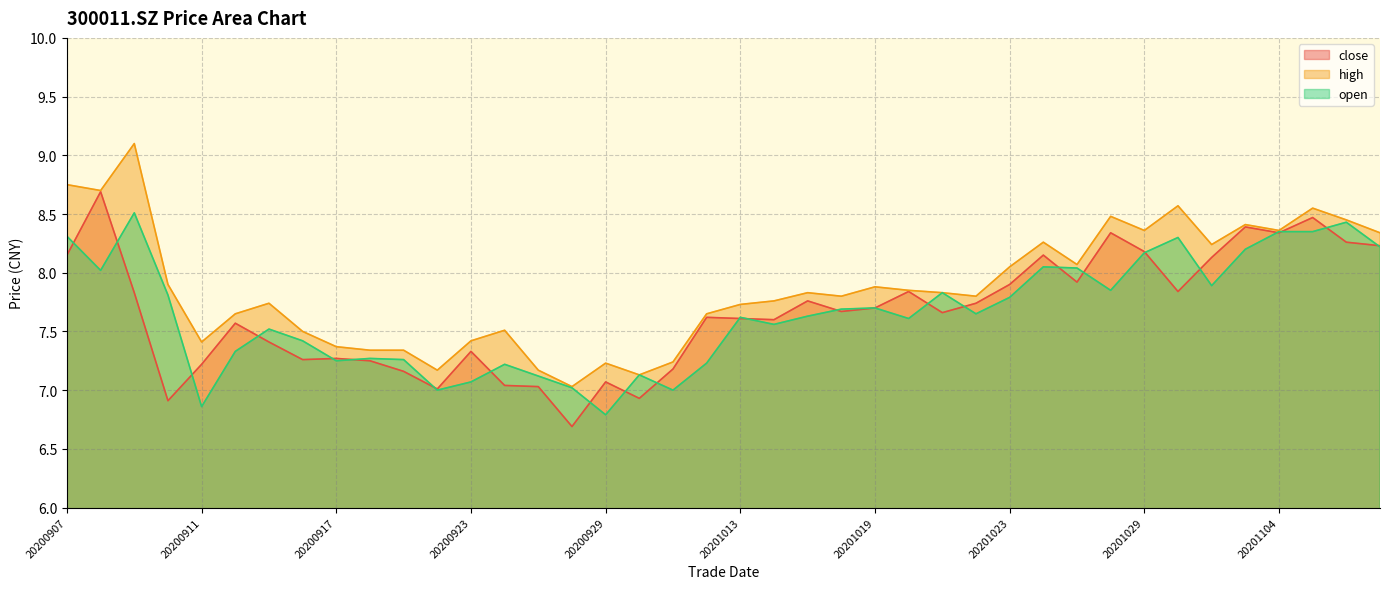

Is it true that close equals 9.2 at 20200925?

False